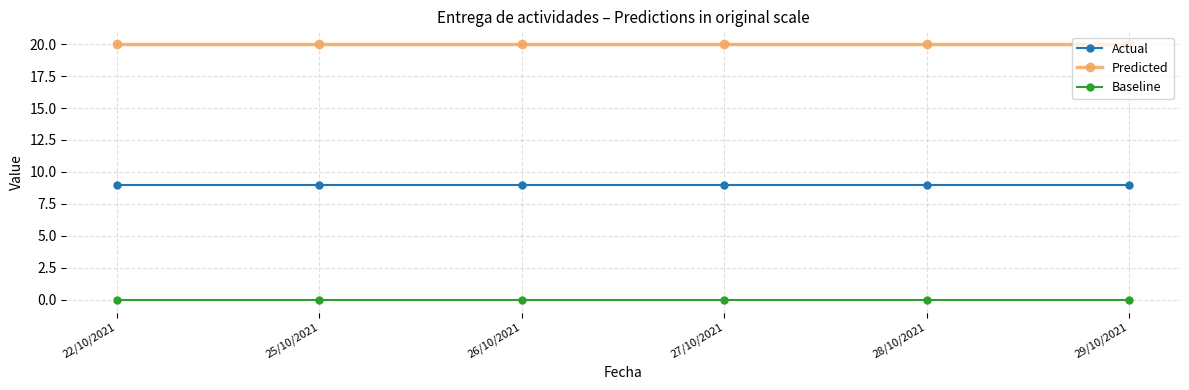

True or false: Predicted has a value of 27 at 29/10/2021.

False